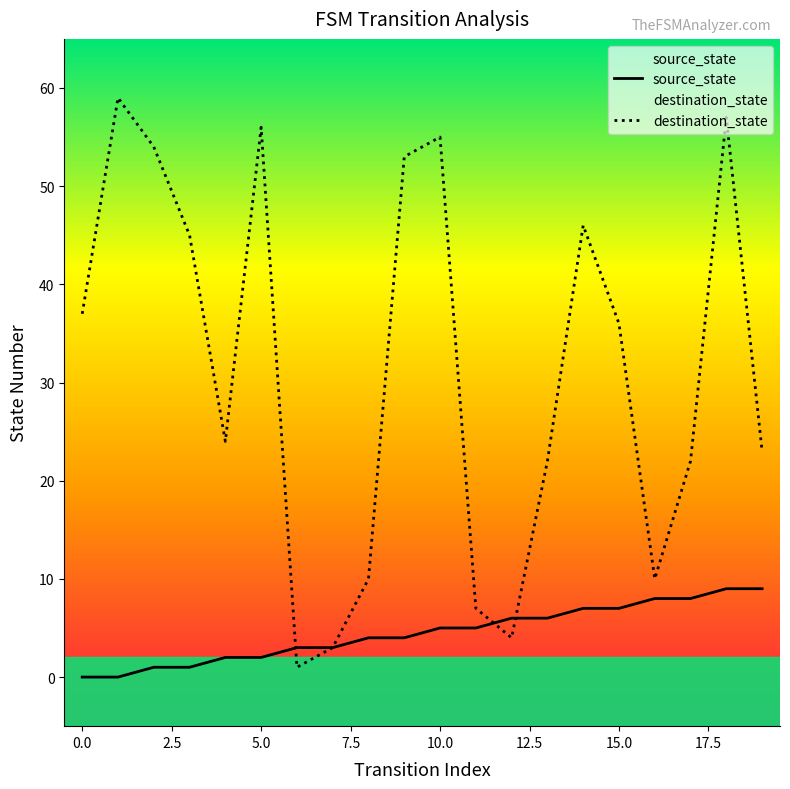

What is the difference between the maximum and minimum values in the destination_state series?

58